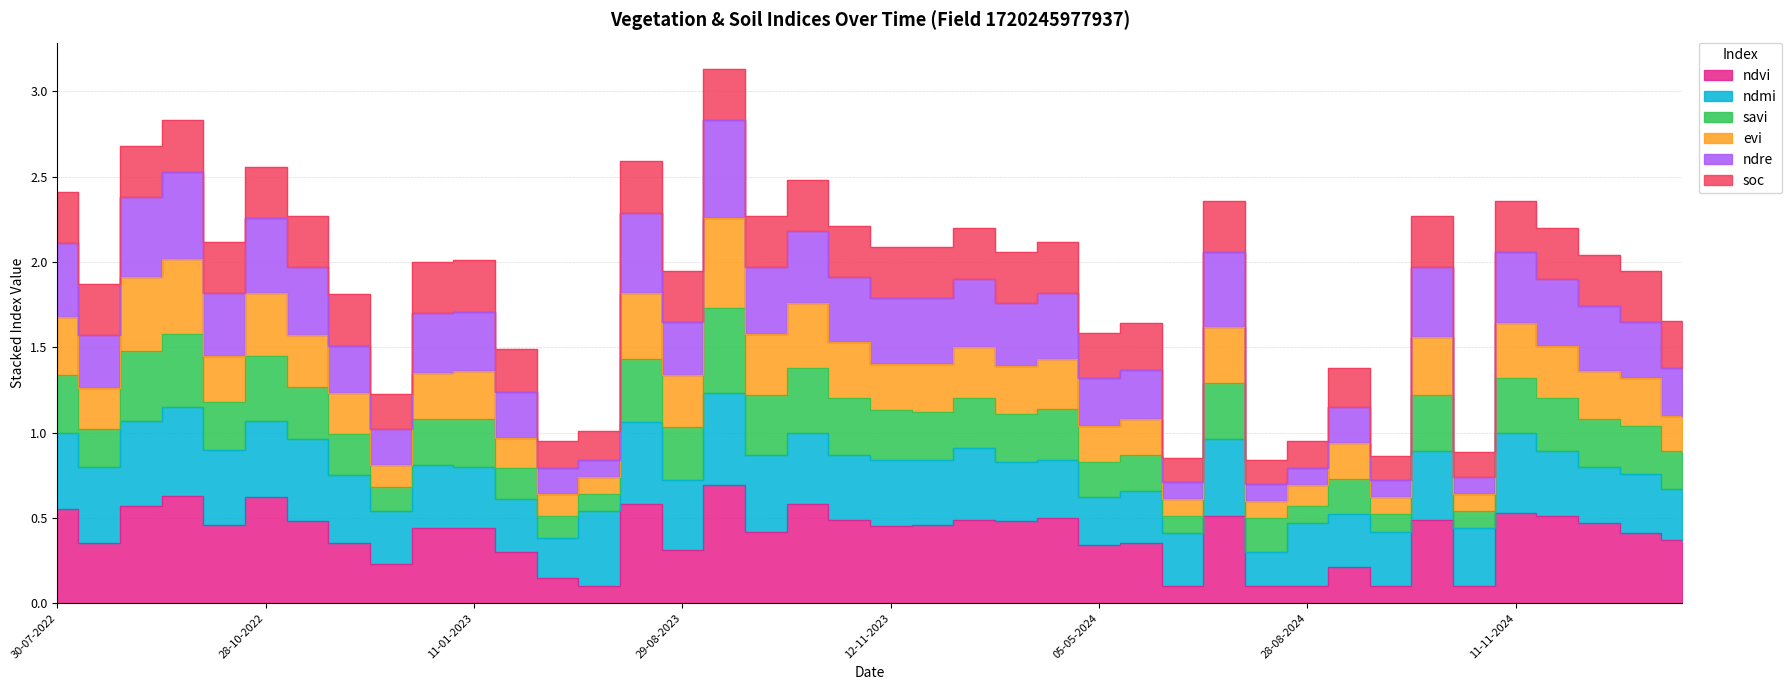

Is it true that ndvi equals 0.6 at 28-09-2022?

True